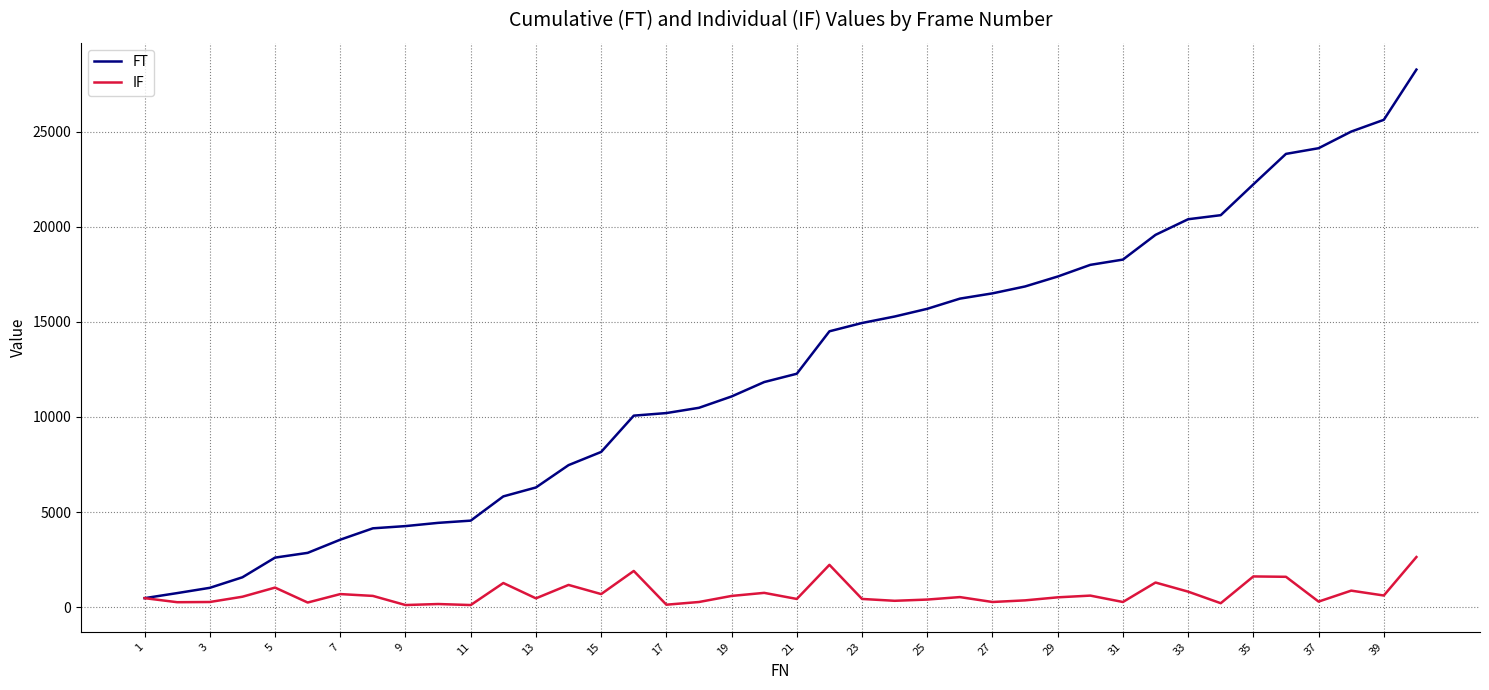

How many values in the FT series are below 12273?

20